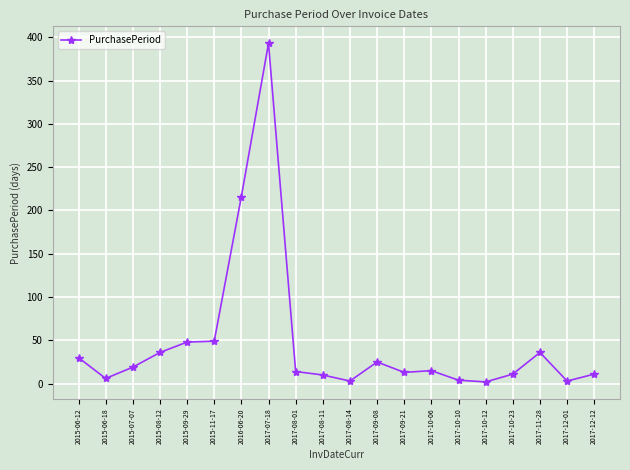

Approximately how many times larger is the value at 2015-11-17 compared to 2015-08-12?

1.4